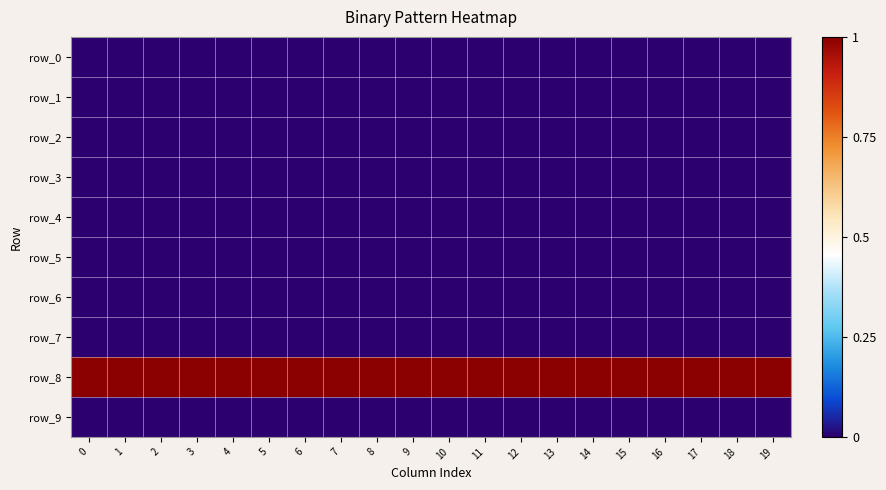

Which series has the largest total across all categories?

row_8